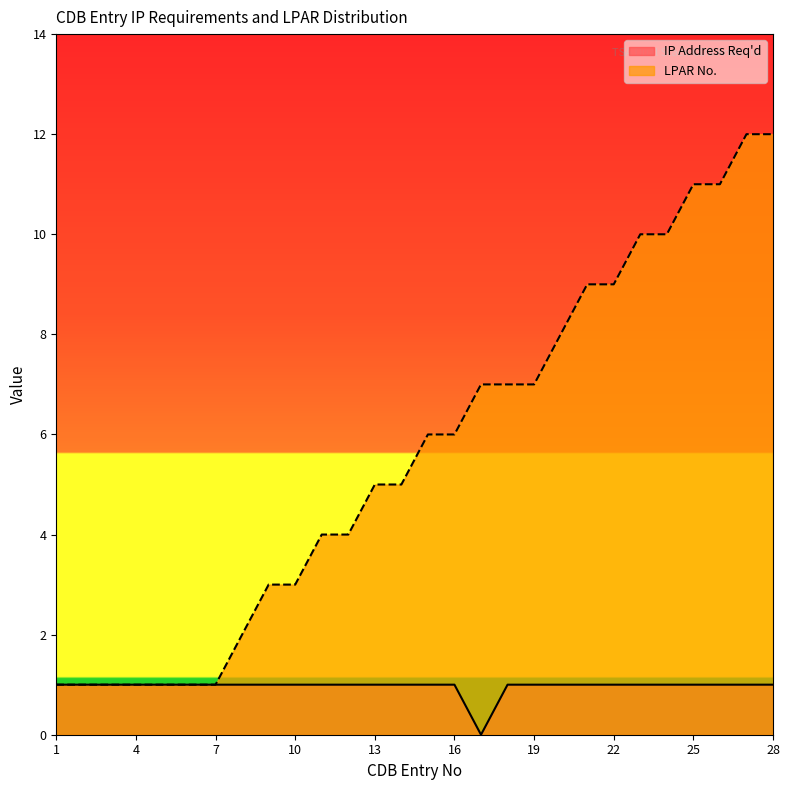

Which has a higher value, 24 or 15?

24